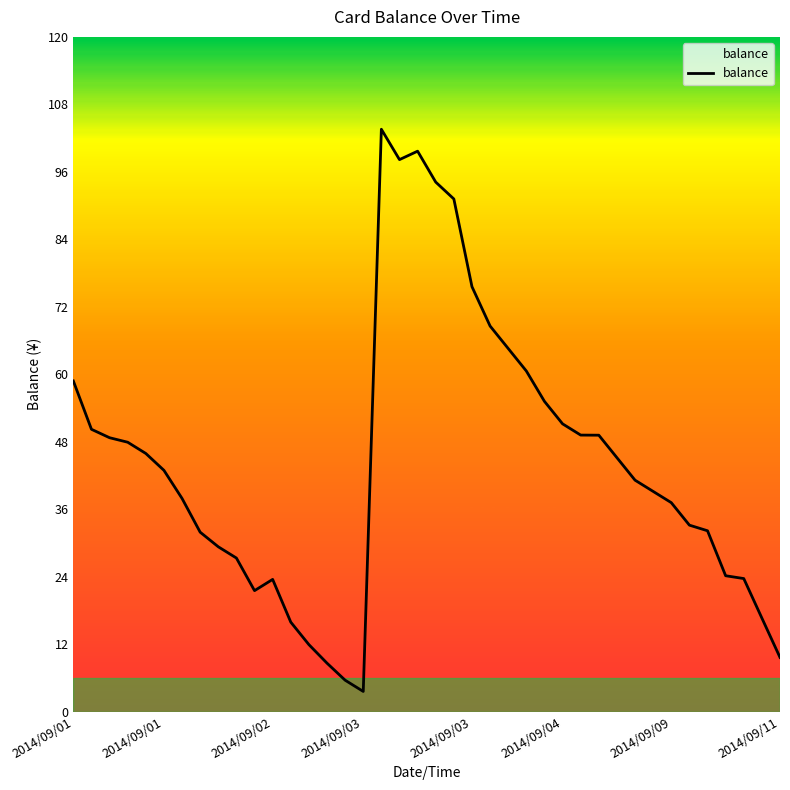

What is the difference between the maximum and minimum values?

100.0